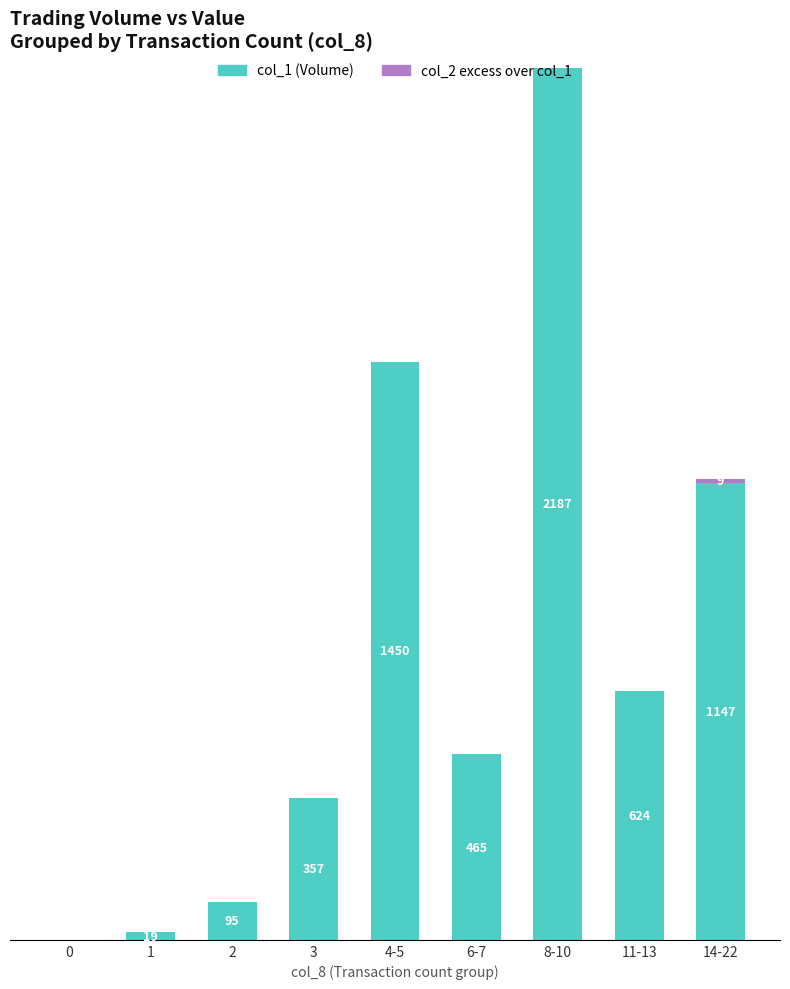

At which label does col_1 (Volume) reach its peak?

8-10